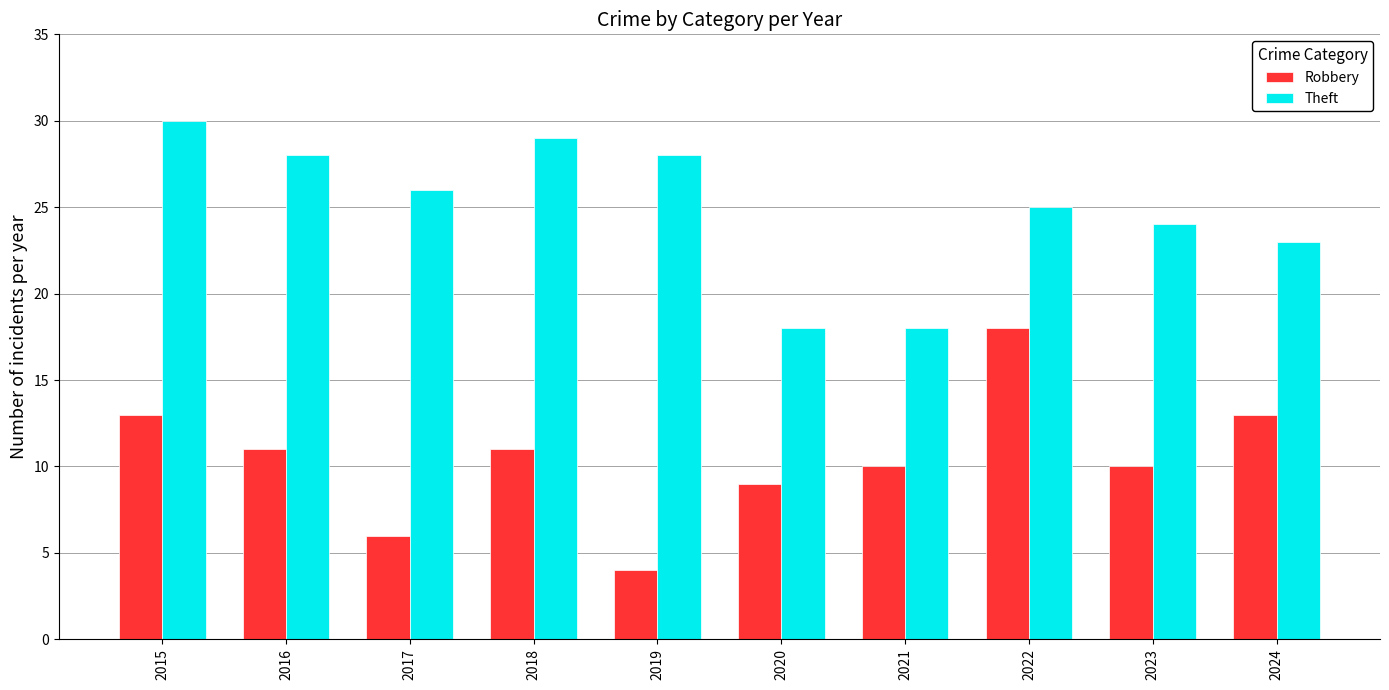

What is the difference between the maximum and minimum values in the Theft series?

12